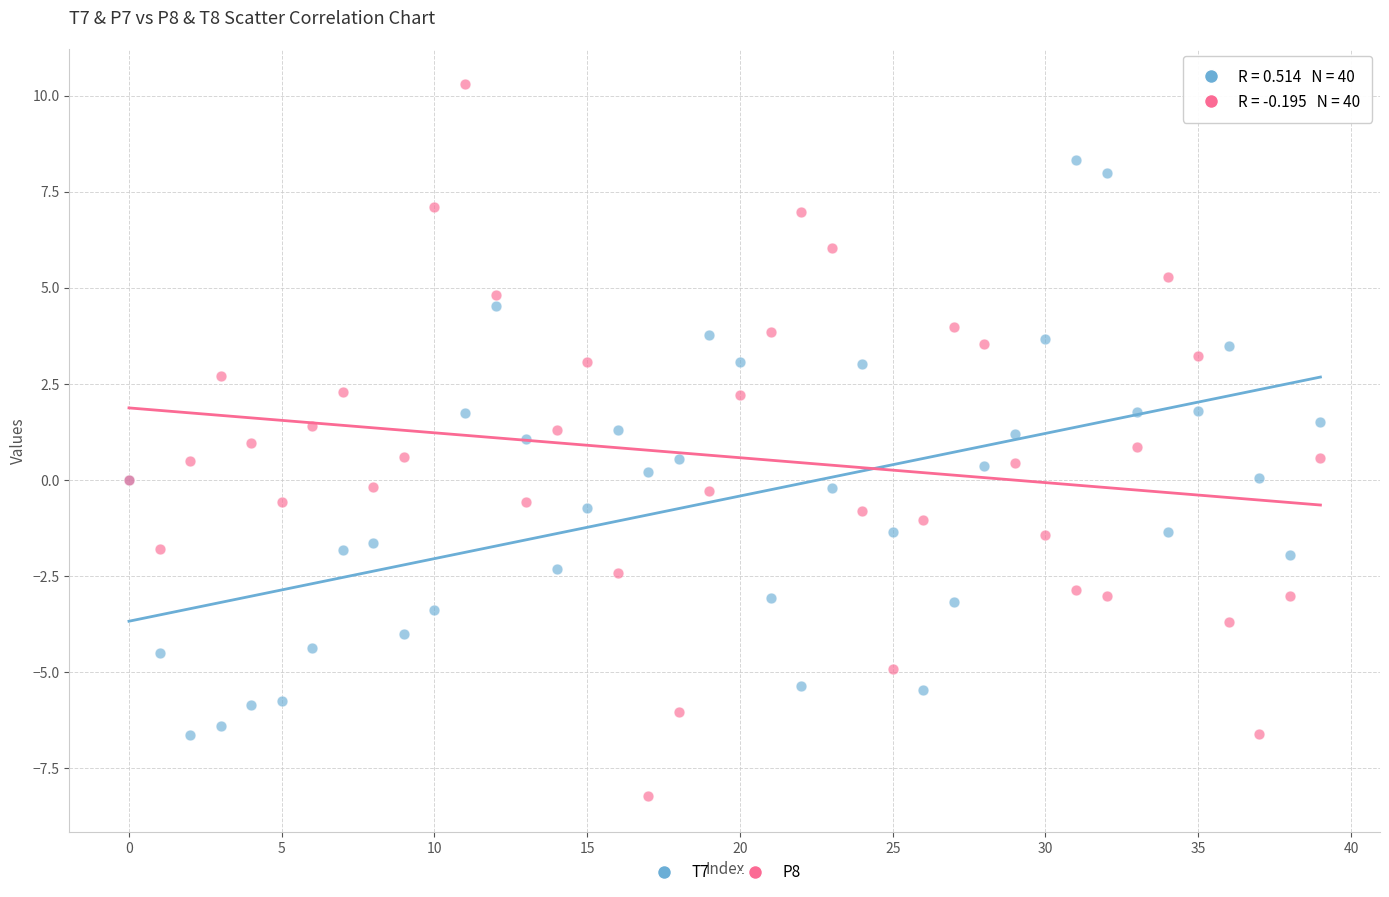

Which series contains the lowest Y value?

P8